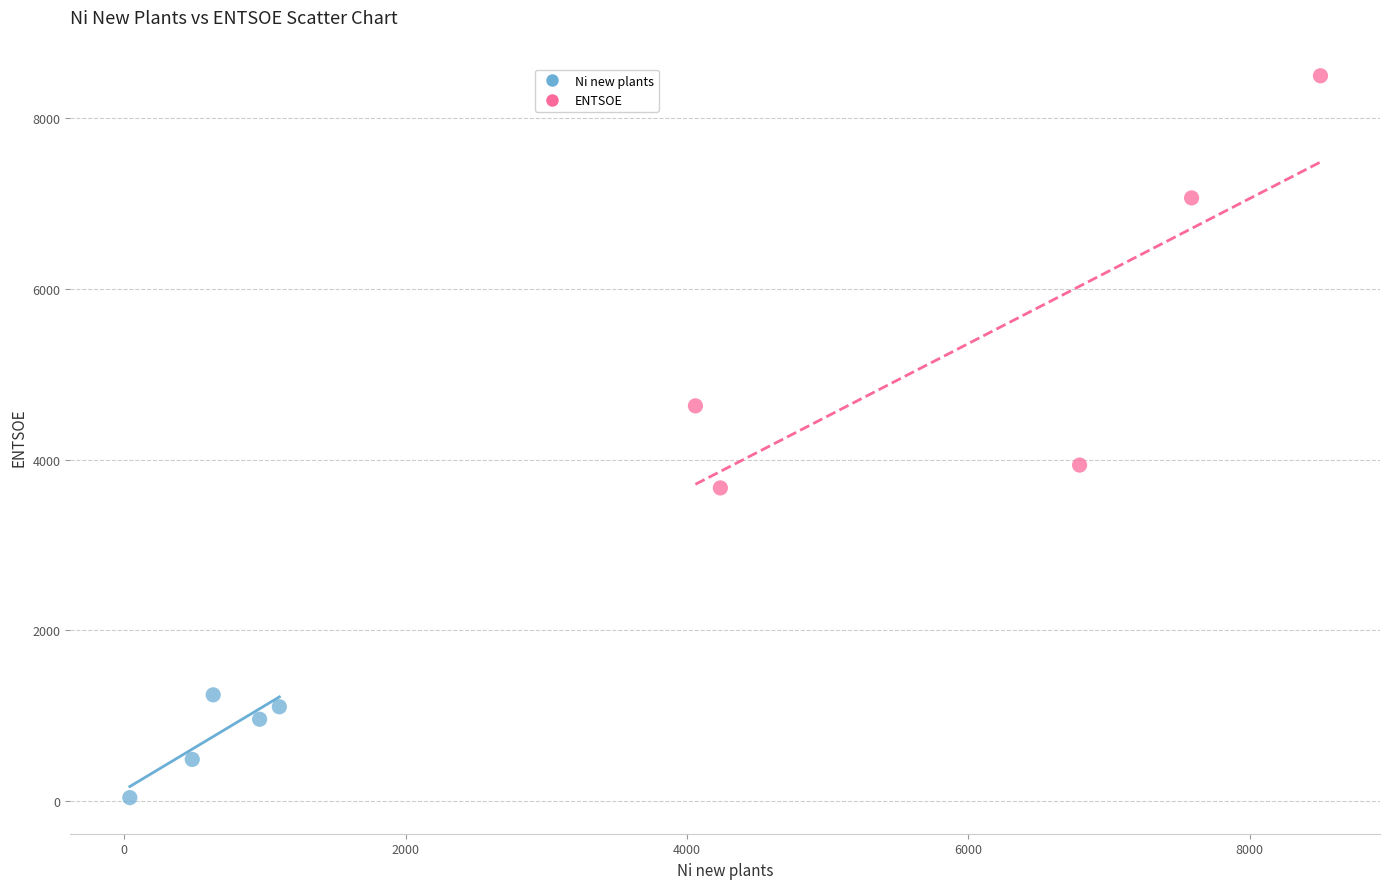

Which series contains the lowest Y value?

Ni new plants